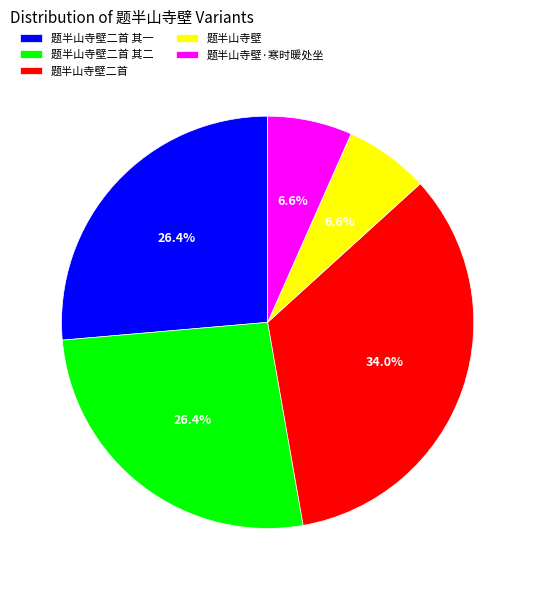

Does 题半山寺壁二首 represent more than half of the total?

No